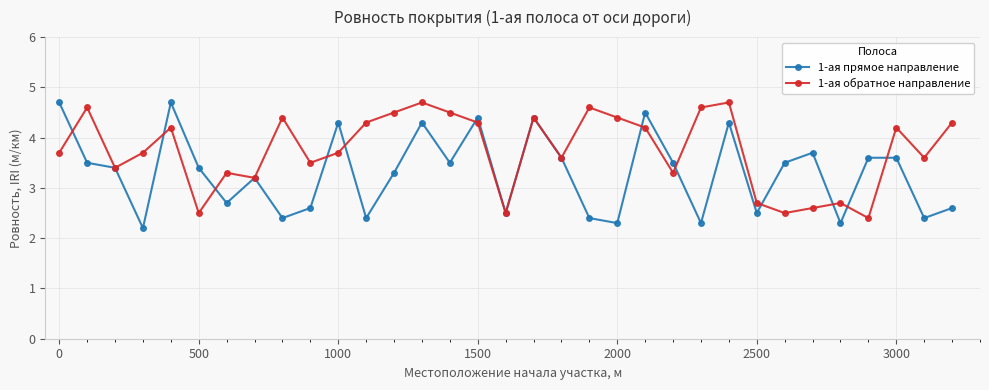

What is the highest value of the 1-ая прямое направление series?

4.7